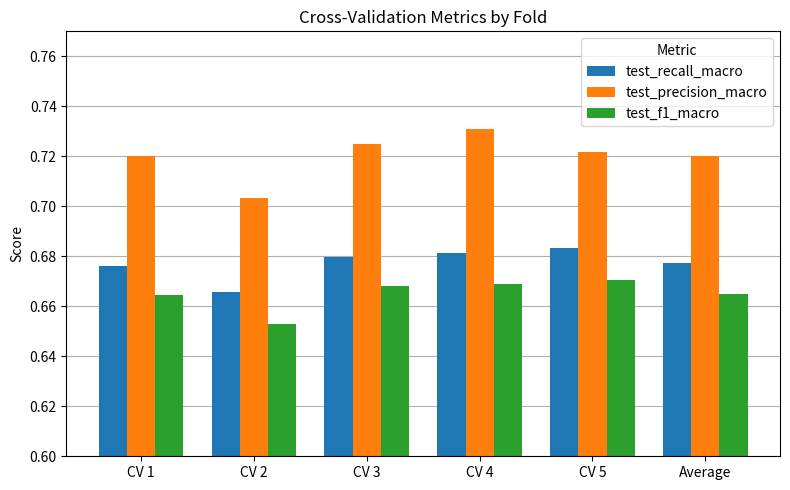

At CV 5, list the series in order from largest to smallest.

test_precision_macro, test_recall_macro, test_f1_macro